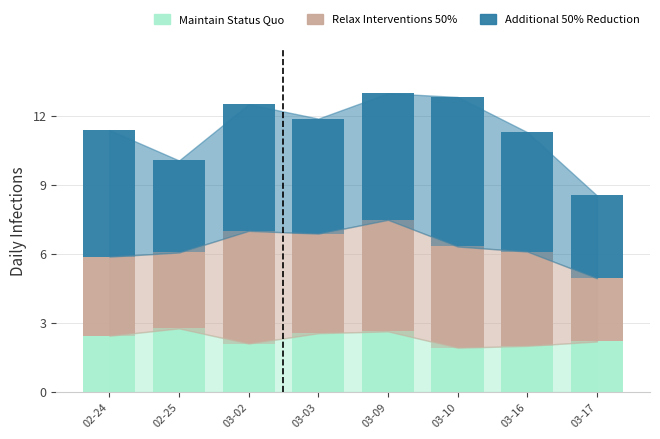

What is the total value across all series at 03-17?

8.5